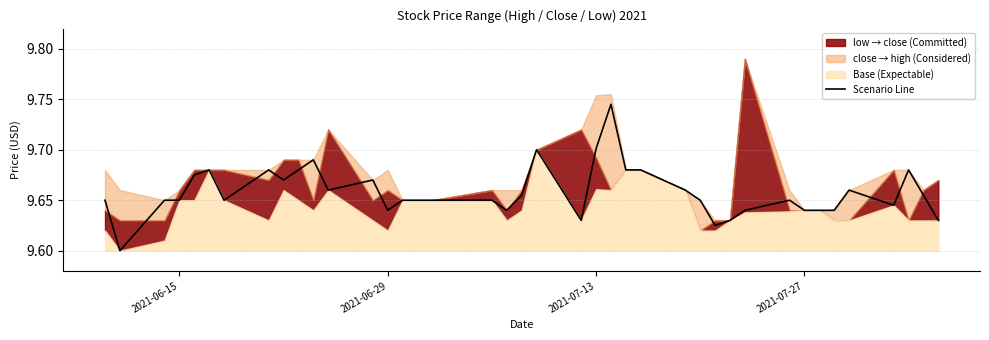

Reading left to right, extract all data points from this chart.

9.7	9.6	9.7	9.7	9.7	9.7	9.7	9.7	9.7	9.7	9.7	9.7	9.7	9.6	9.7	9.7	9.7	9.7	9.6	9.7	9.7	9.6	9.7	9.7	9.7	9.7	9.7	9.7	9.6	9.6	9.6	9.7	9.6	9.6	9.6	9.7	9.6	9.7	9.7	9.6